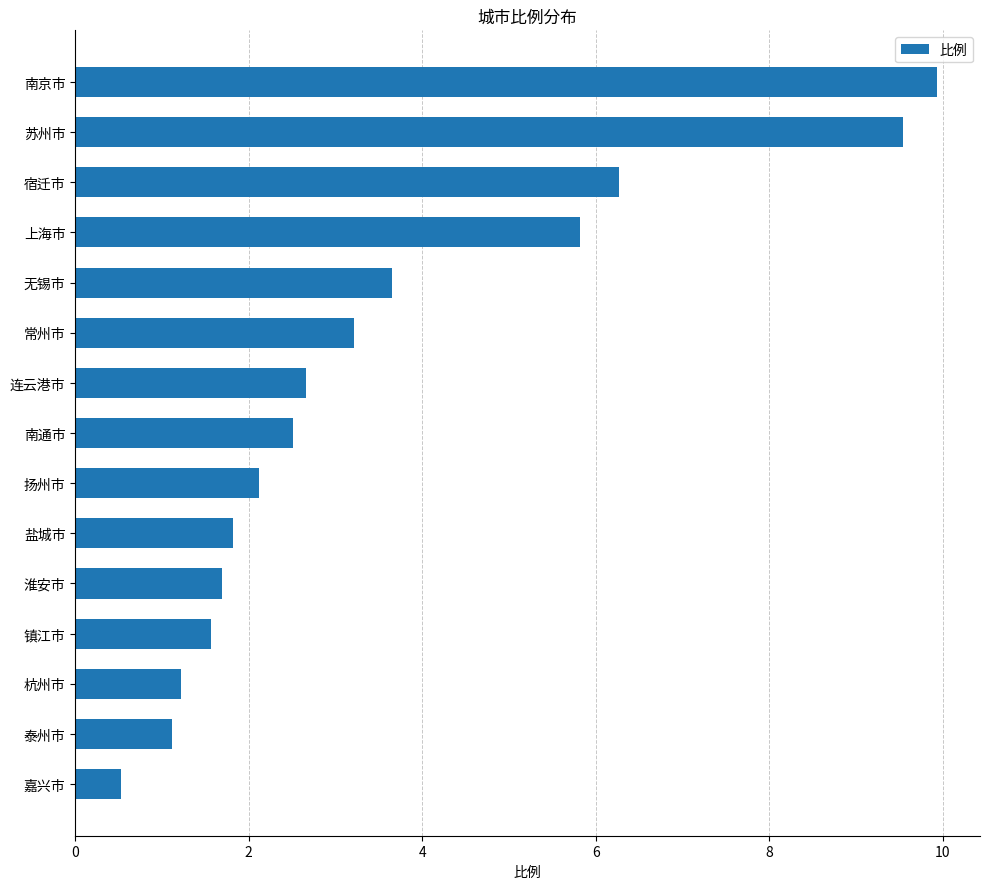

Is it true that the value at 嘉兴市 is 0.5?

True